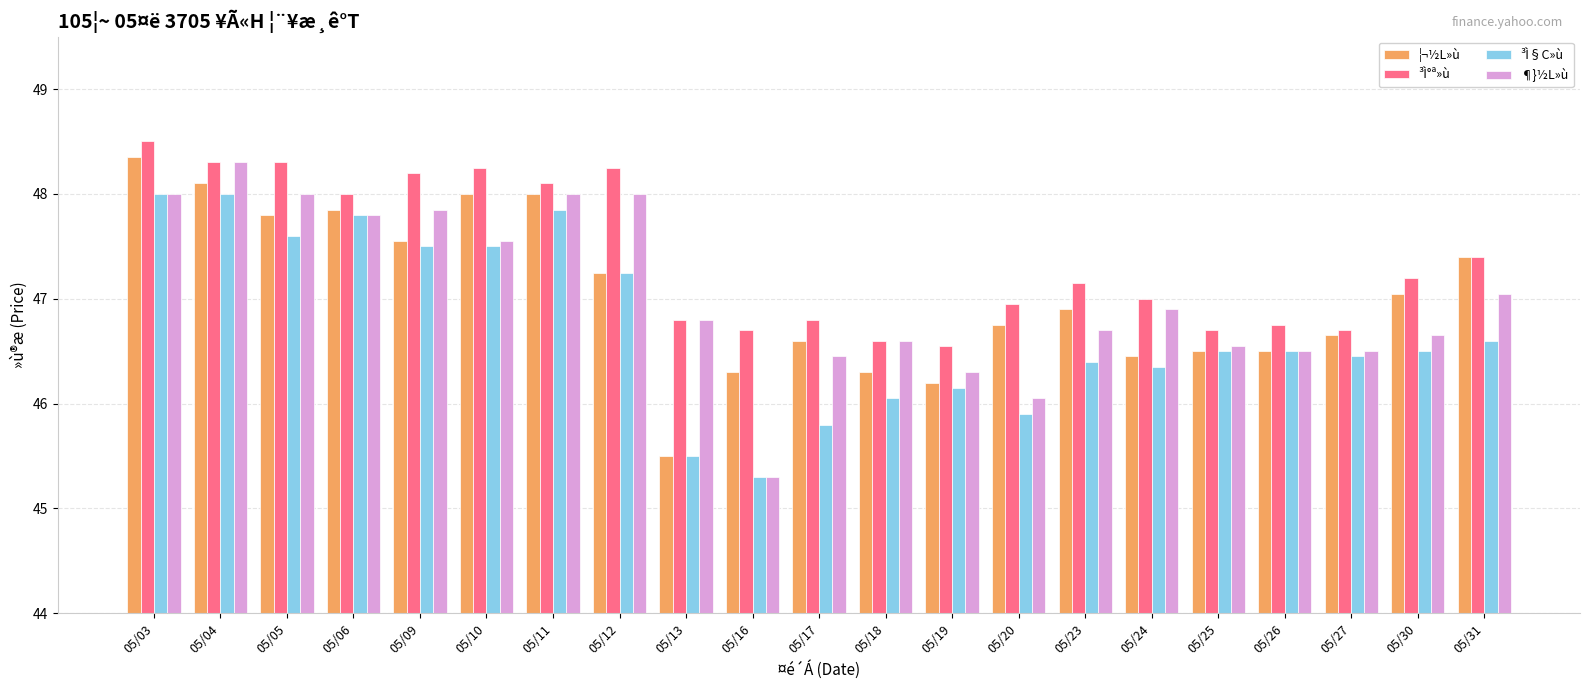

The value of ¦¬½L»ù at 05/03 is 85.1. True or false?

False